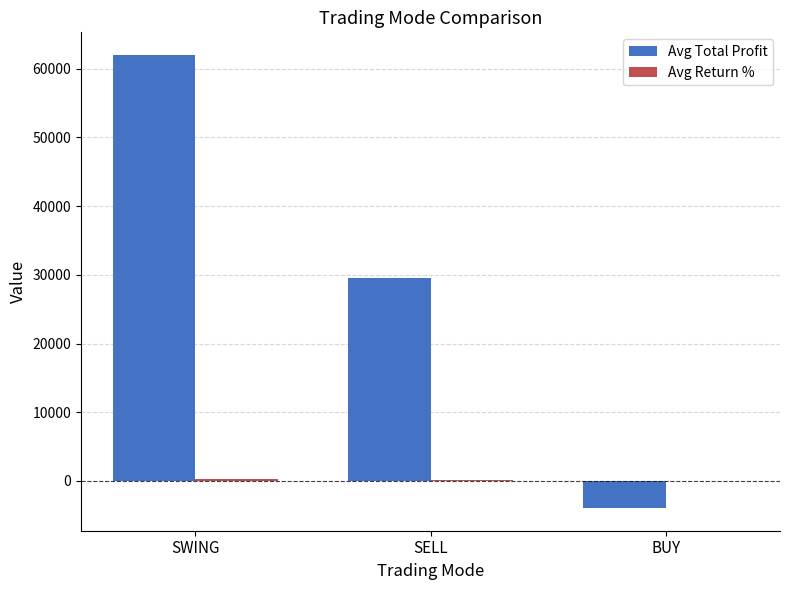

What is the total value across all series at SWING?

62244.6